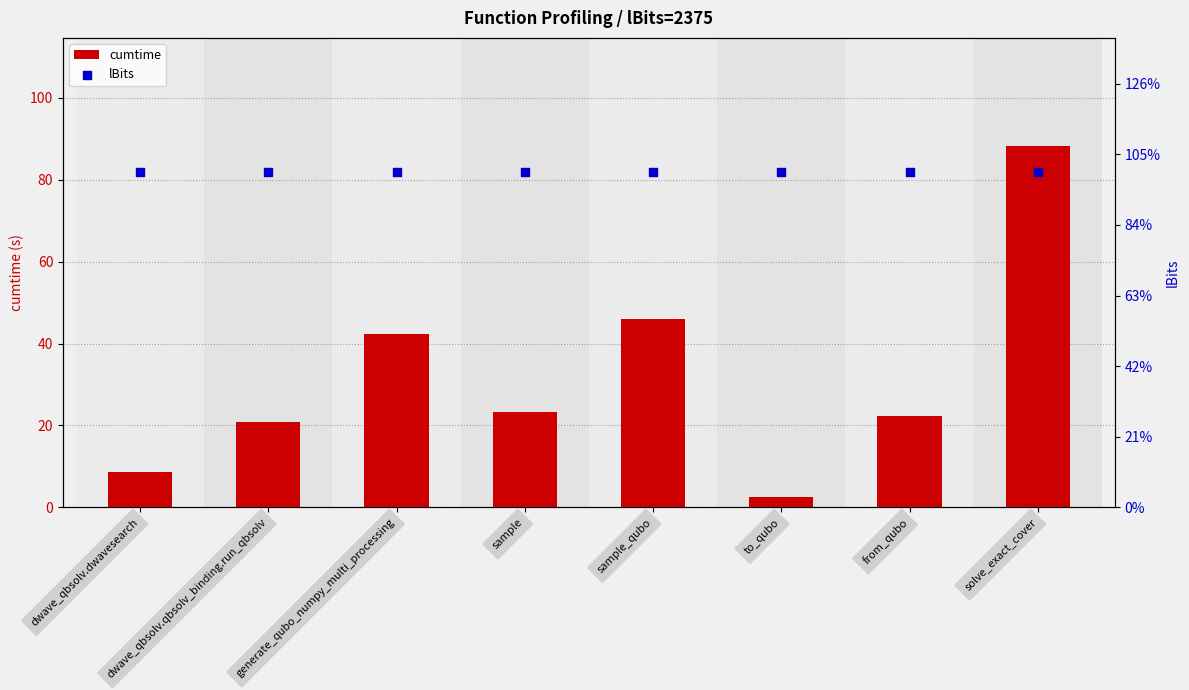

Which series reaches the maximum Y coordinate?

lBits